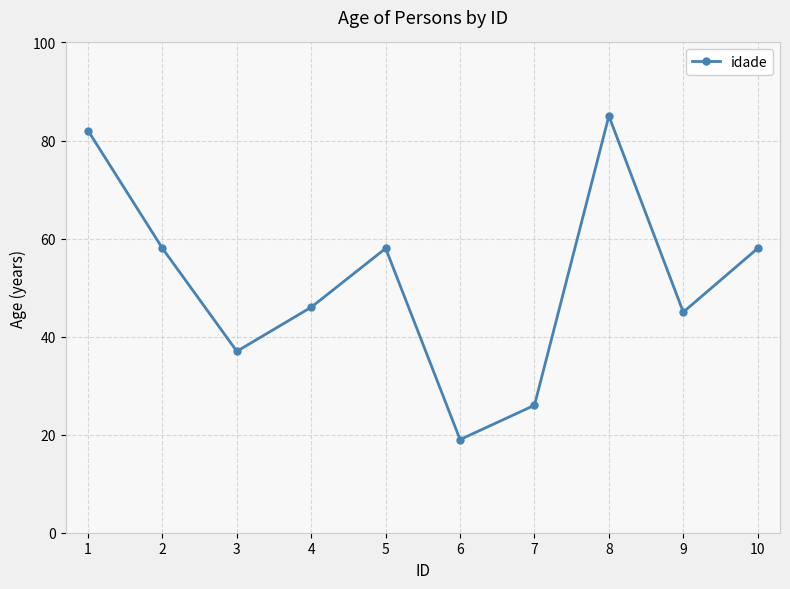

What is the maximum value shown in the chart?

85